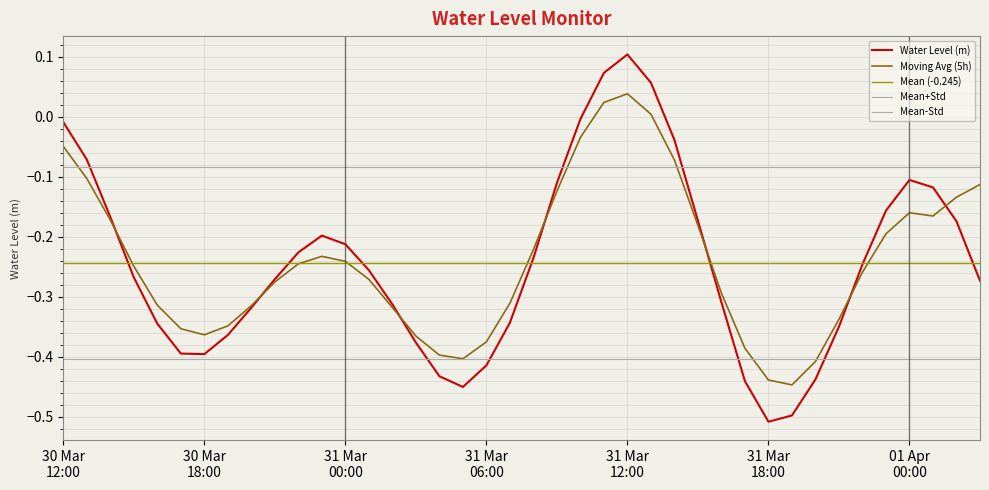

How many values exceed 0?

3